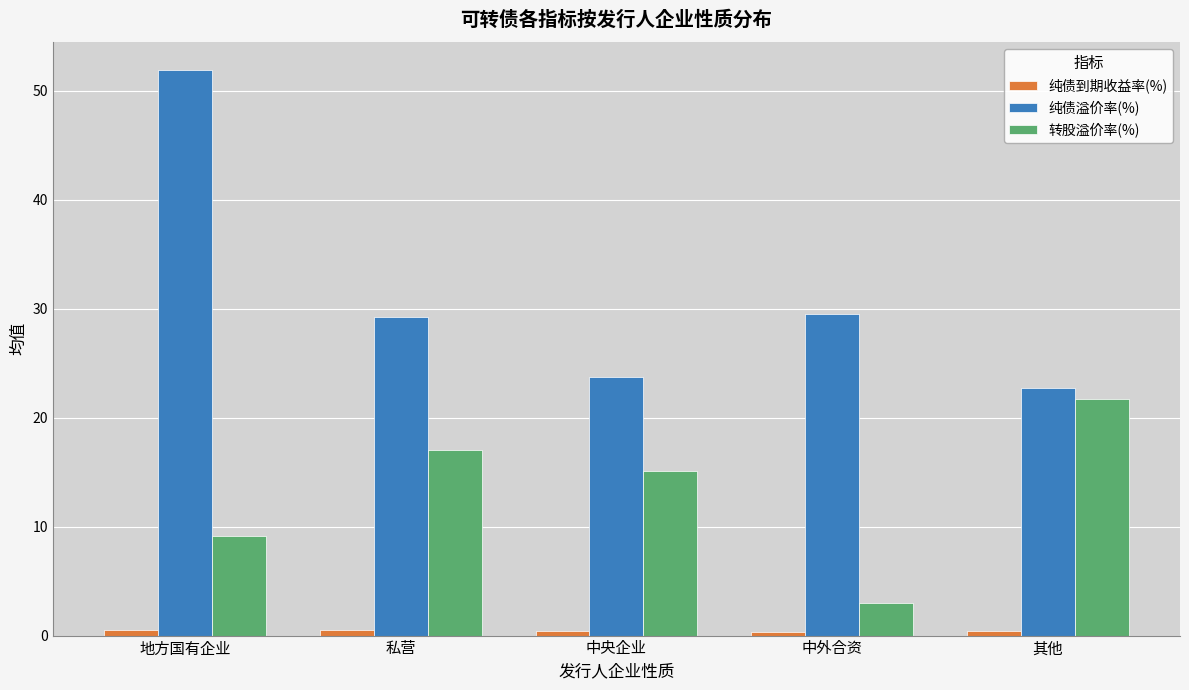

At which label does 纯债溢价率(%) first exceed 29?

地方国有企业